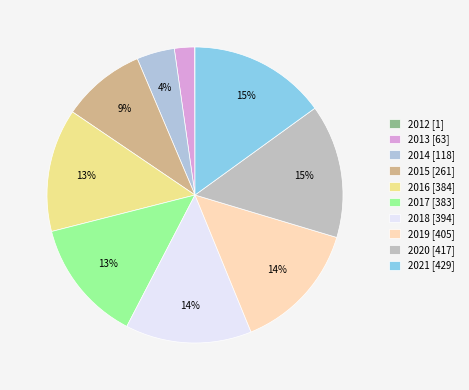

Is it true that 2014 is 4% of the pie?

True